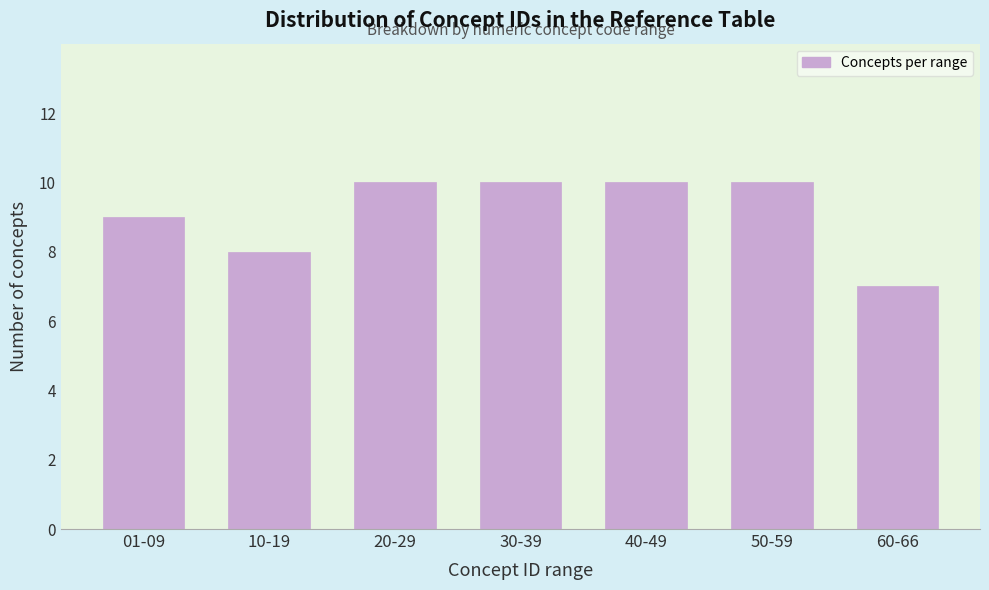

Reading left to right, list all the values displayed in this chart.

01-09=9	10-19=8	20-29=10	30-39=10	40-49=10	50-59=10	60-66=7